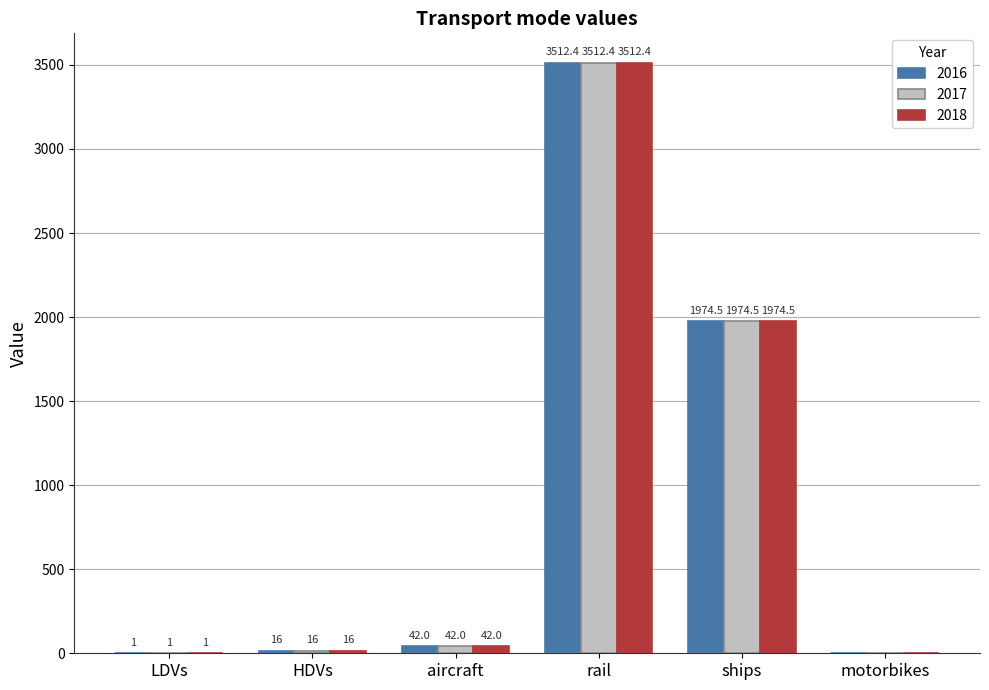

The value of 2018 at ships is 1974.5. True or false?

True